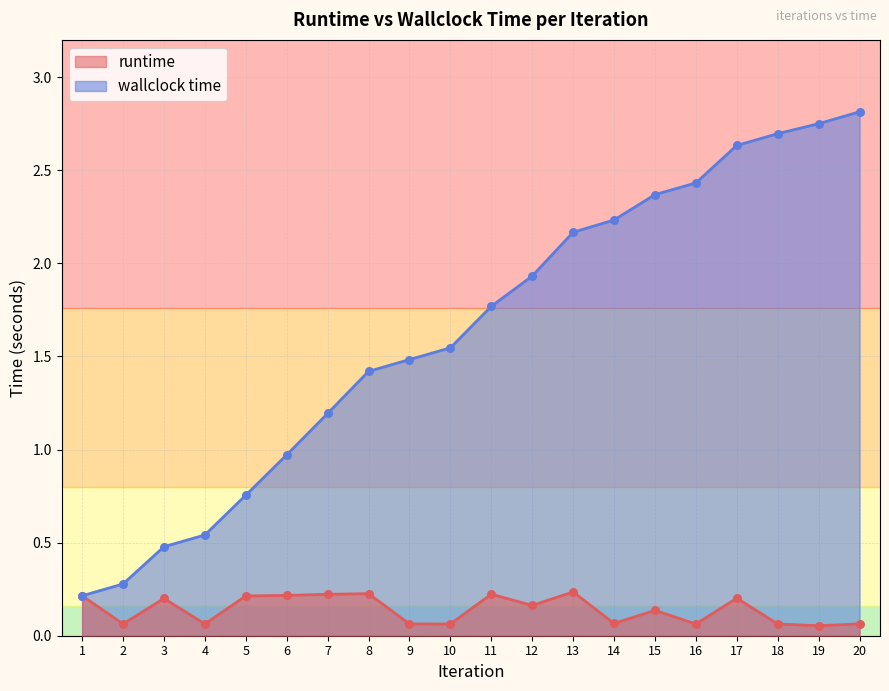

At how many categories does at least one series exceed 0?

20